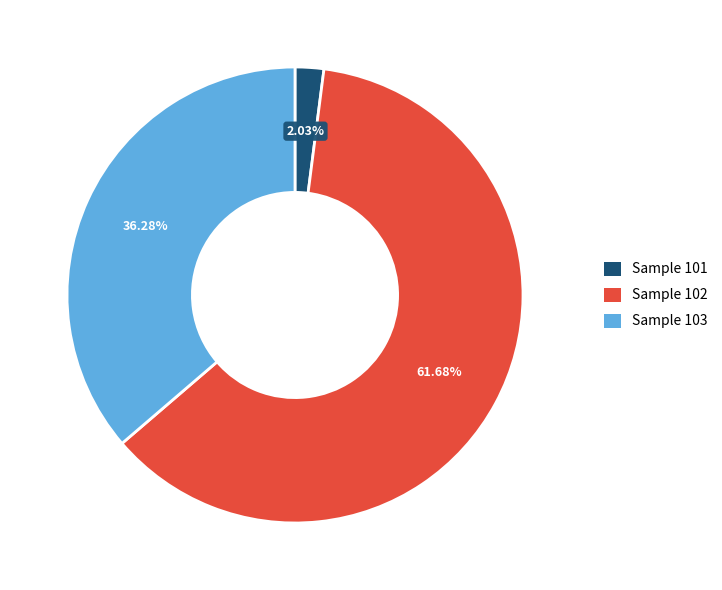

Which category has the biggest portion of the pie?

Sample 102